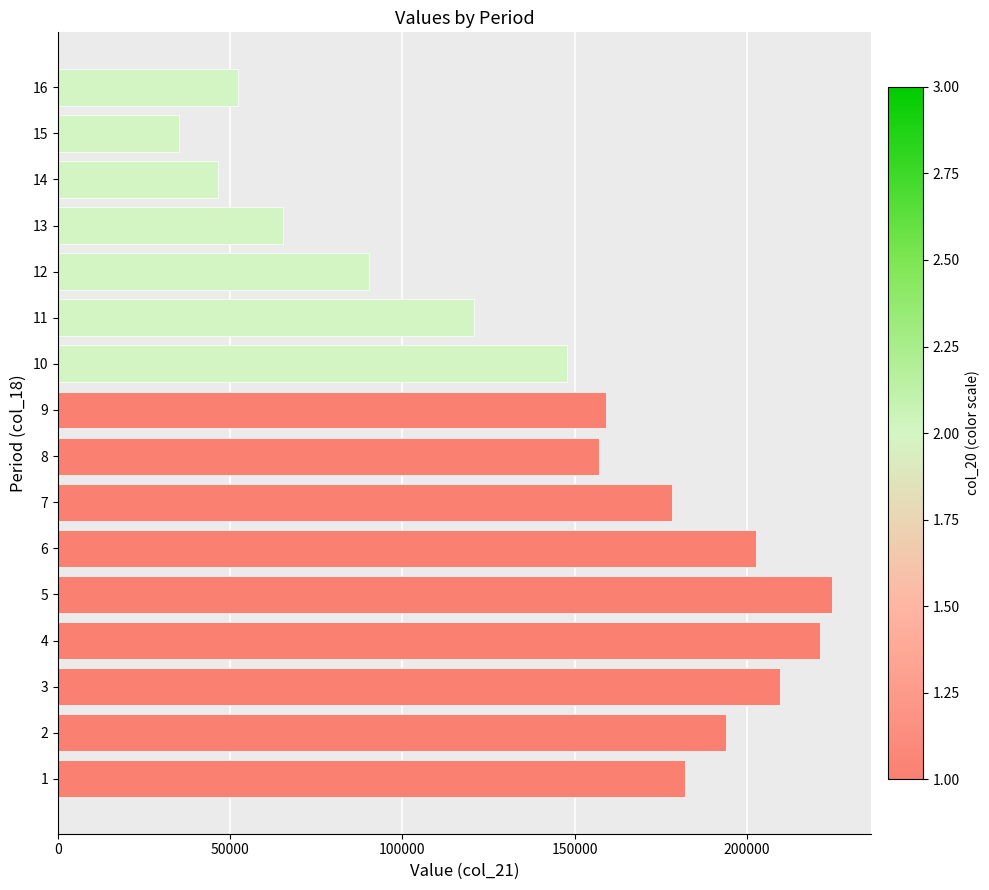

The value at 10 is 147782. True or false?

True